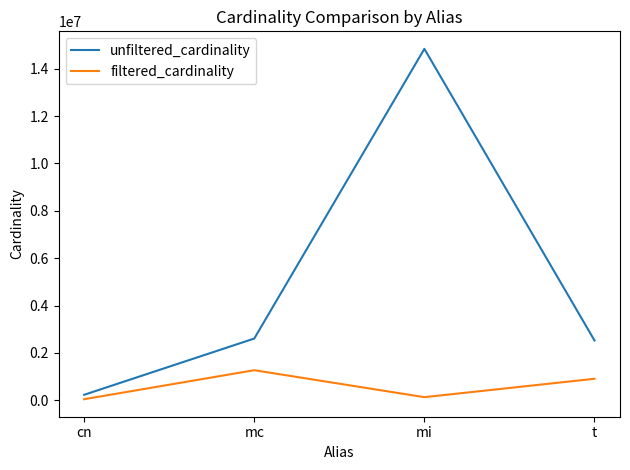

True or false: filtered_cardinality and unfiltered_cardinality cross at least once.

False